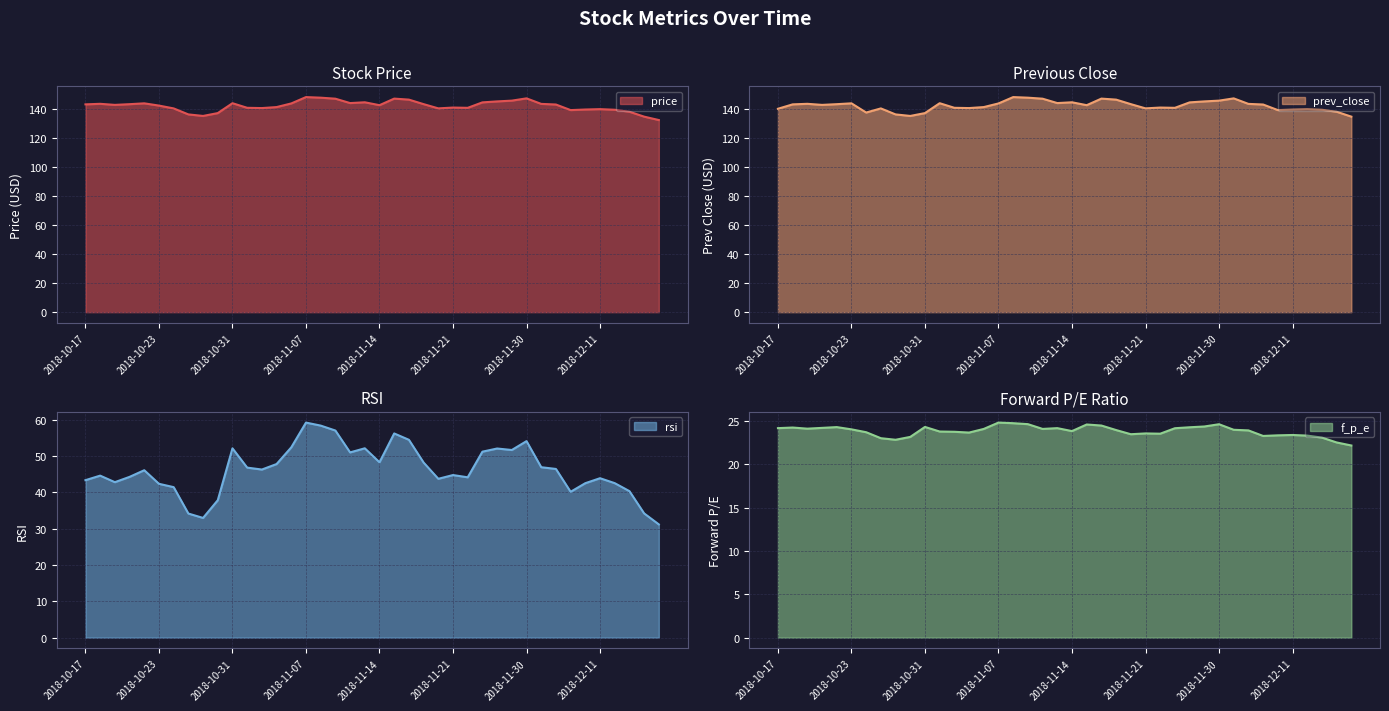

Between 2018-11-08 and 2018-11-12, which series saw the biggest shift?

rsi